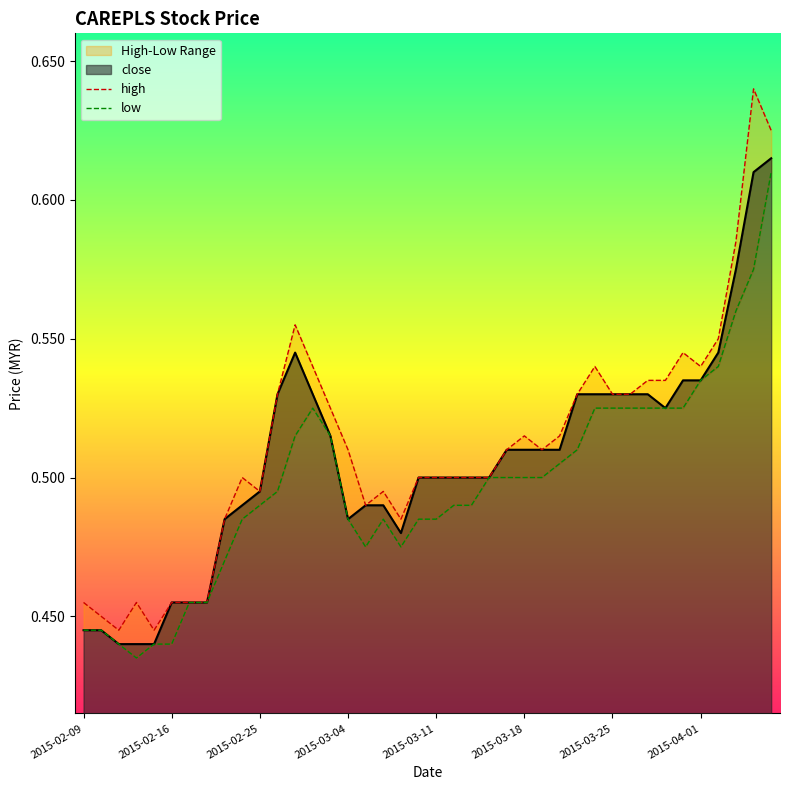

What is the average value of the low series?

0.5